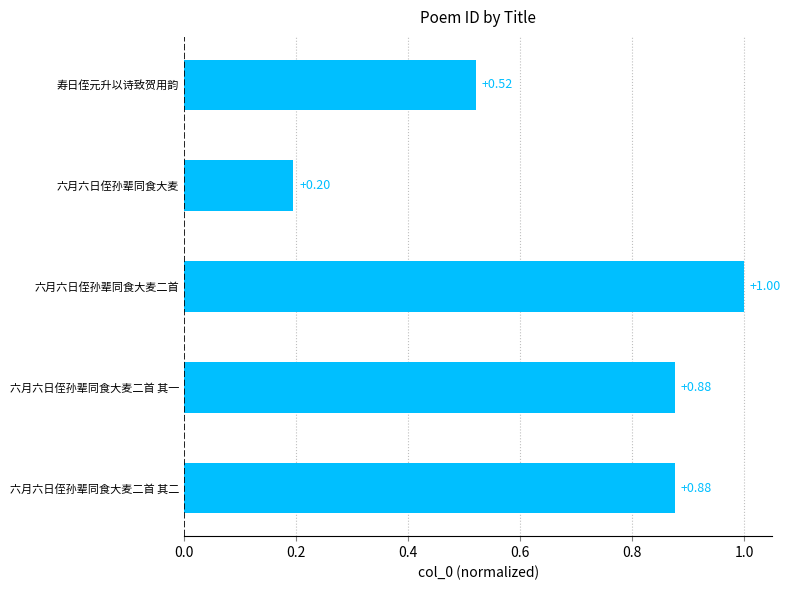

At which category does the chart reach its peak across all series?

六月六日侄孙辈同食大麦二首